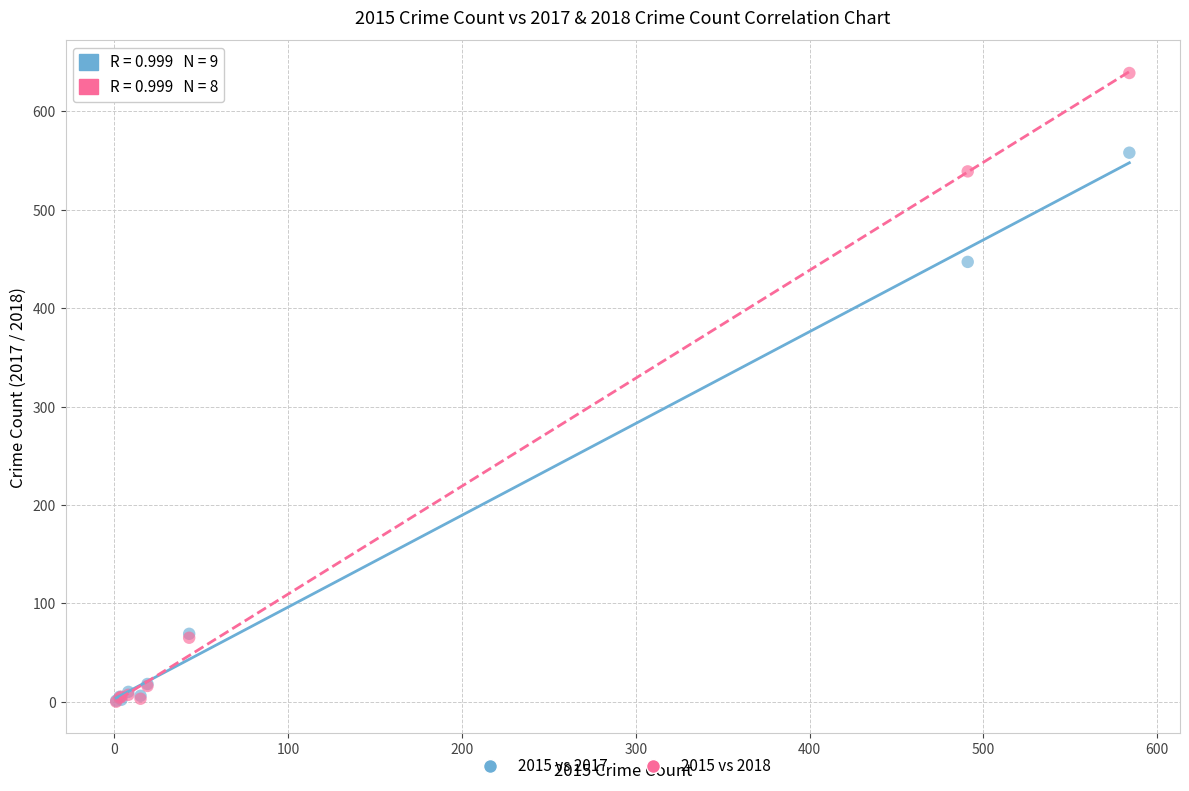

Across all series, what Y value is closest to 319?

447